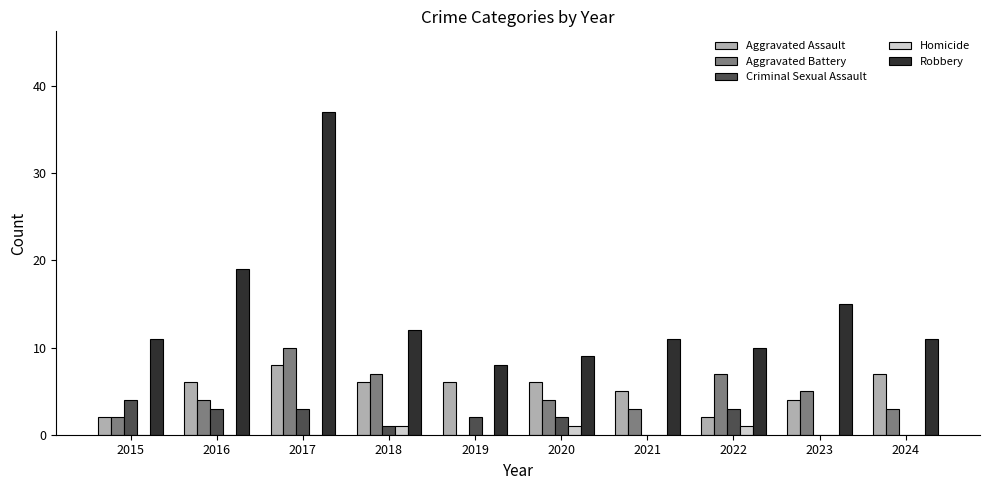

Reading left to right, extract all data points from this chart.

Aggravated Assault: 2015=2	2016=6	2017=8	2018=6	2019=6	2020=6	2021=5	2022=2	2023=4	2024=7
Aggravated Battery: 2015=2	2016=4	2017=10	2018=7	2019=0	2020=4	2021=3	2022=7	2023=5	2024=3
Criminal Sexual Assault: 2015=4	2016=3	2017=3	2018=1	2019=2	2020=2	2021=0	2022=3	2023=0	2024=0
Homicide: 2015=0	2016=0	2017=0	2018=1	2019=0	2020=1	2021=0	2022=1	2023=0	2024=0
Robbery: 2015=11	2016=19	2017=37	2018=12	2019=8	2020=9	2021=11	2022=10	2023=15	2024=11